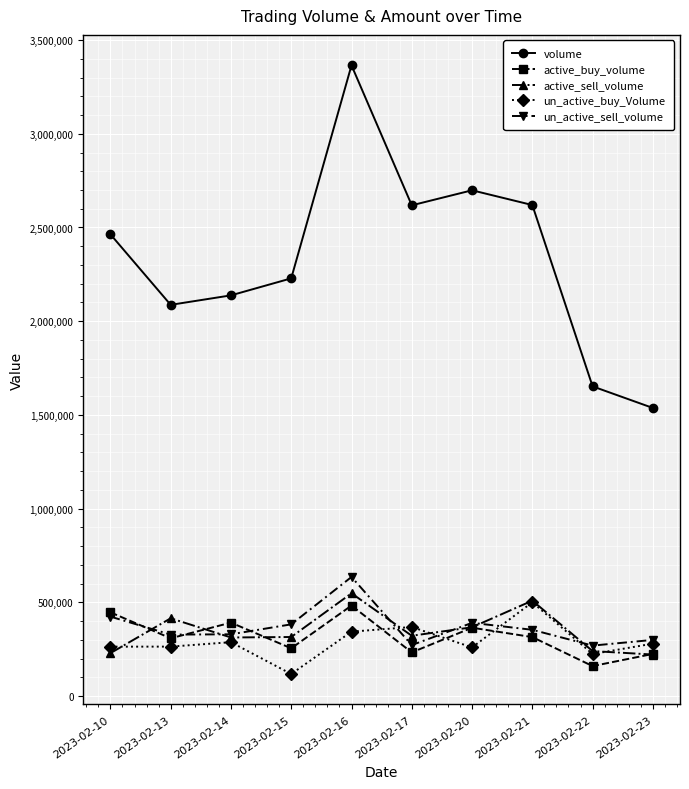

What is the value of the un_active_buy_Volume point at the 1st from the left?

263300